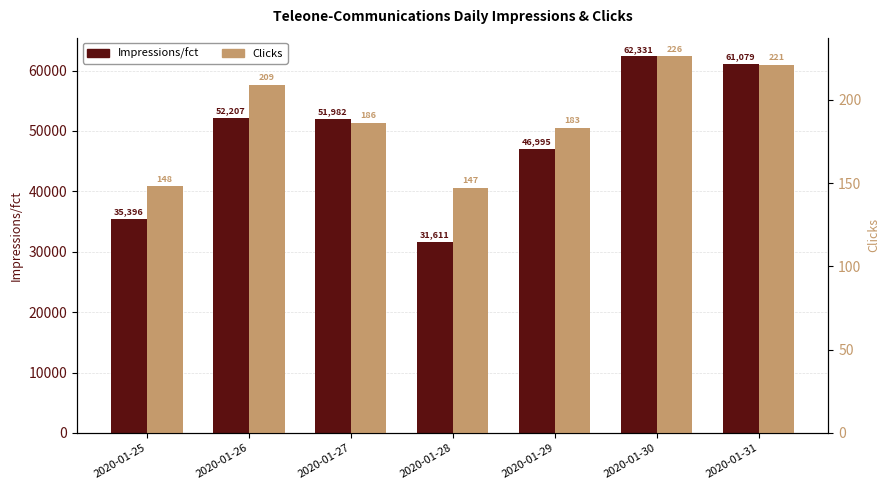

At how many categories does at least one series exceed 40688?

5